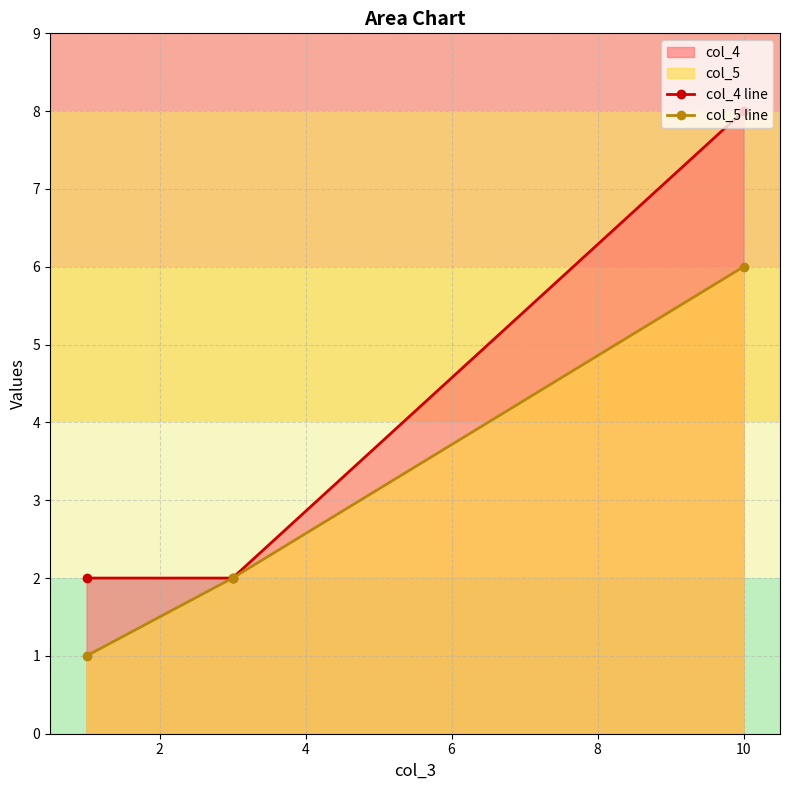

Which series has the largest total across all categories?

col_4 line